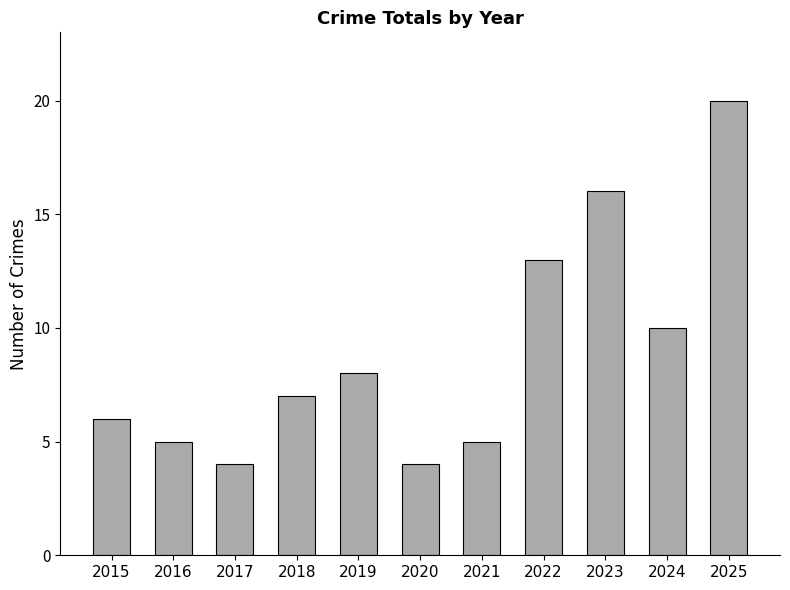

Approximately how many times larger is the value at 2025 compared to 2022?

1.5